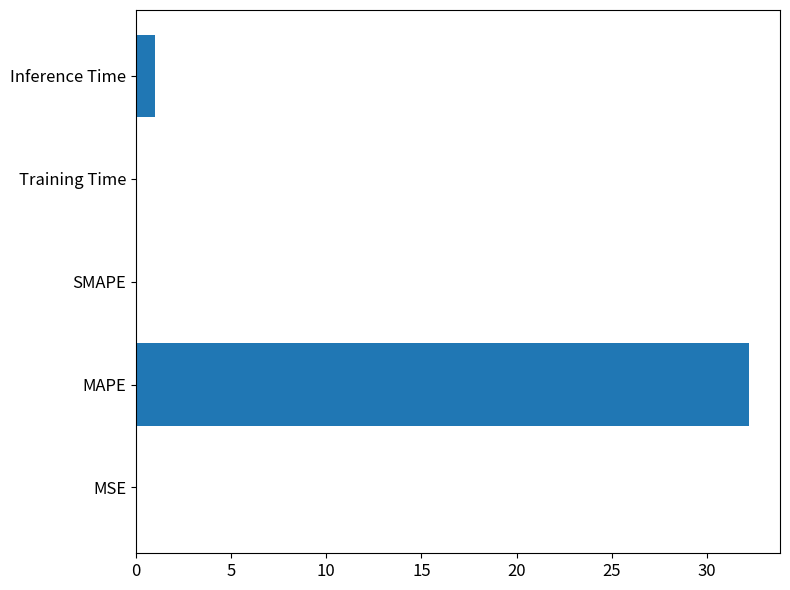

The chart shows a value of 0.0 at SMAPE. True or false?

True